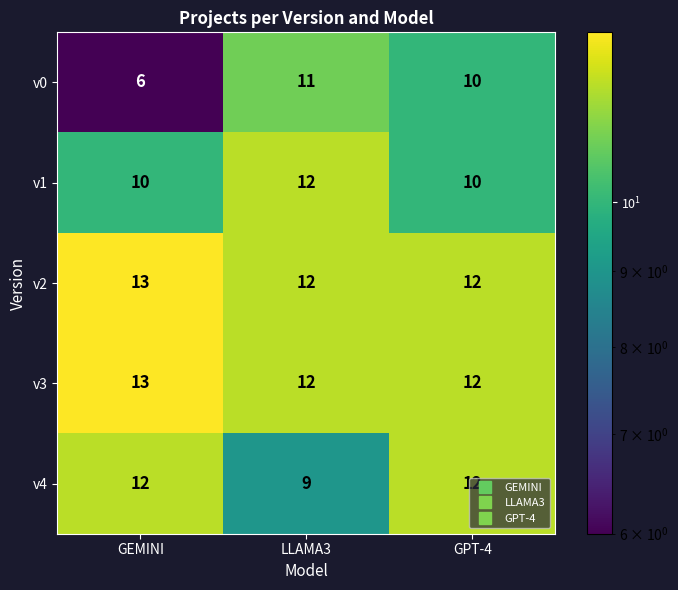

The value of v2 at GPT-4 is 12. True or false?

True